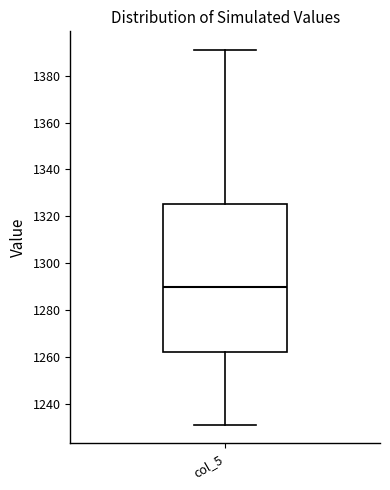

Transcribe this box plot: give where the median line is, the range the box spans, and where the two whiskers end, as read against the y-axis. The values are not printed on the chart, so give them approximately, as read against the axis.

median 1290, box 1262 to 1326, whiskers 1232 to 1390